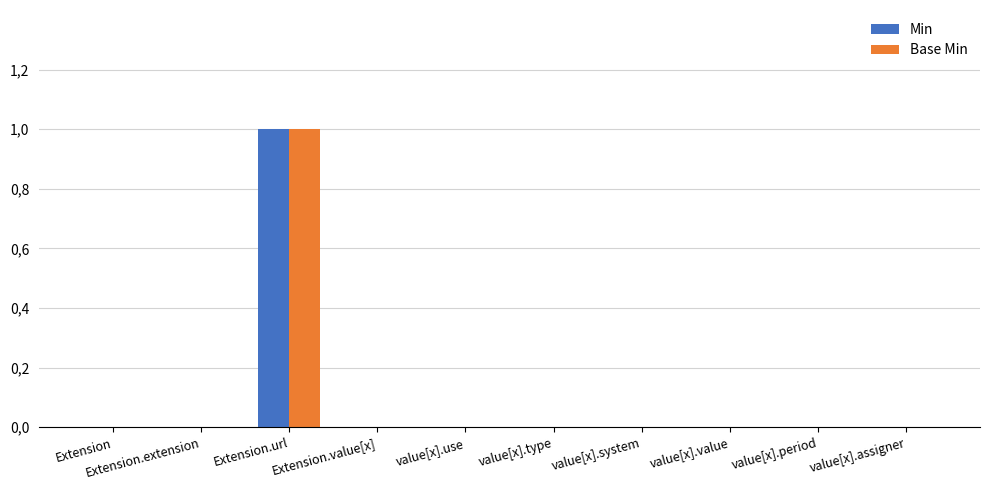

List the series in order of their peak value, highest first.

Min, Base Min